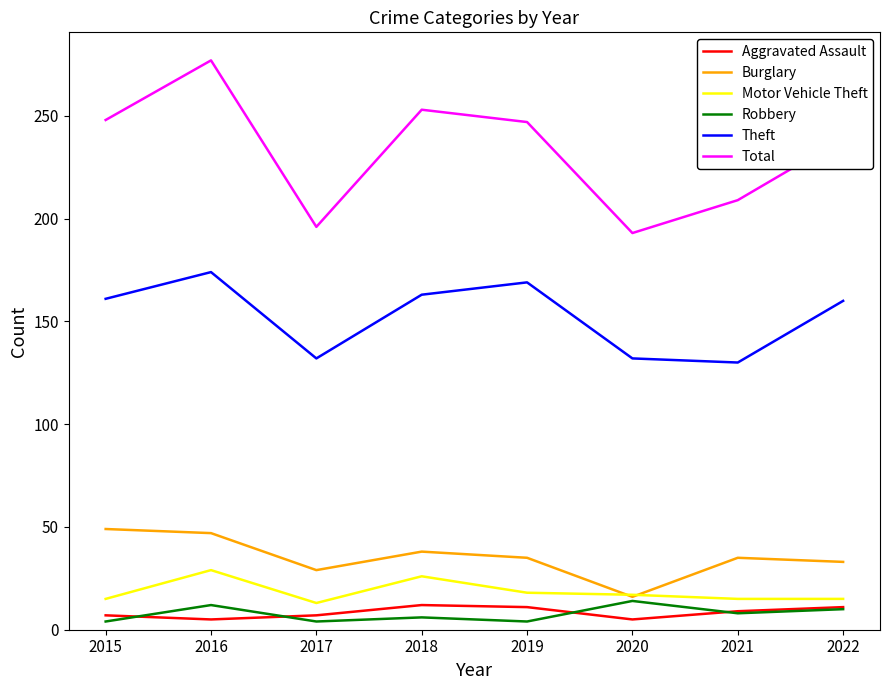

True or false: Burglary has a value of 47 at 2016.

True